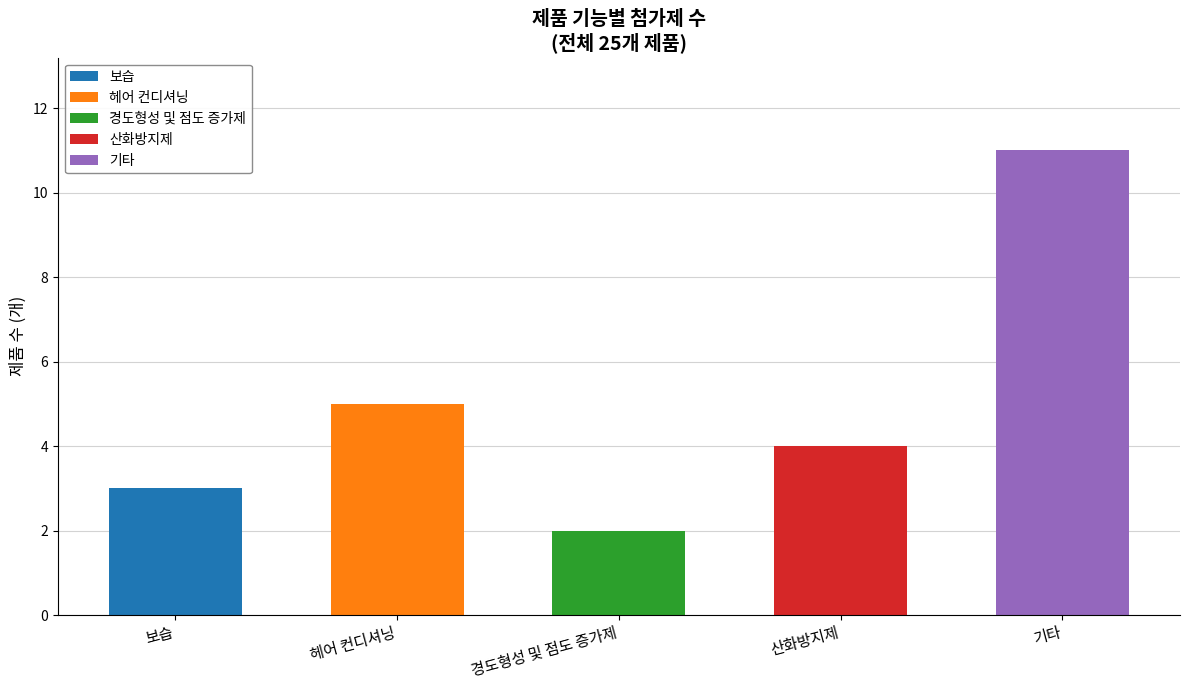

What are all the series names shown in the legend?

보습, 헤어 컨디셔닝, 경도형성 및 점도 증가제, 산화방지제, 기타